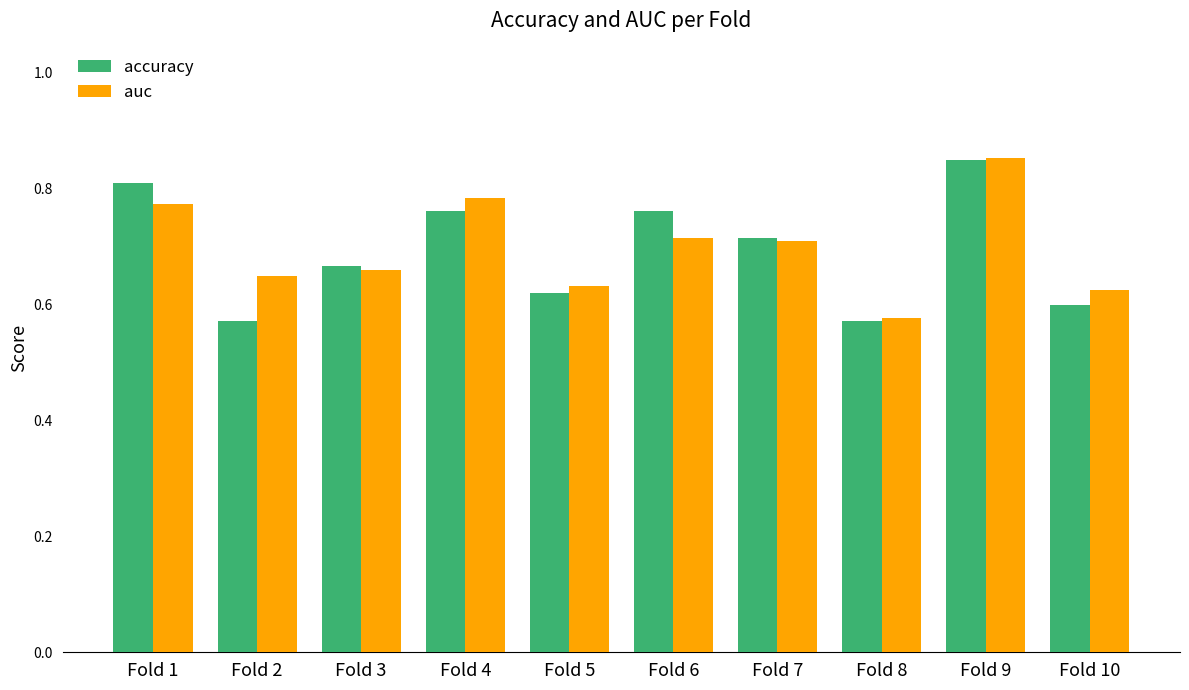

How many data points does each series have?

10